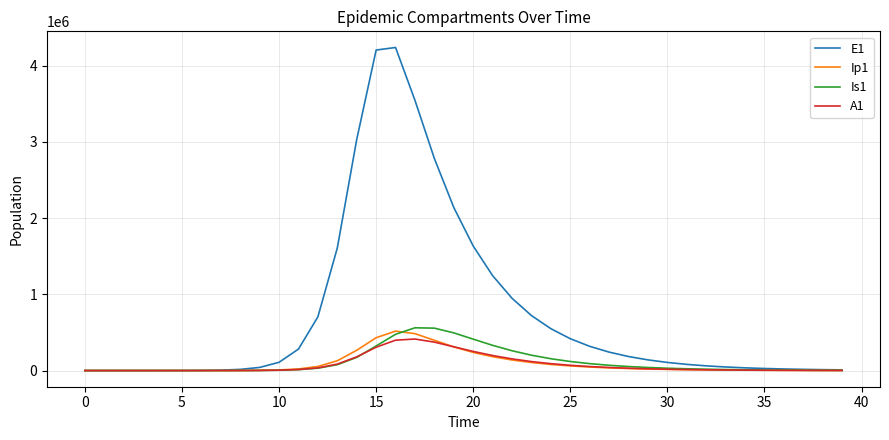

What is the sum of all Ip1 values?

3620569.5